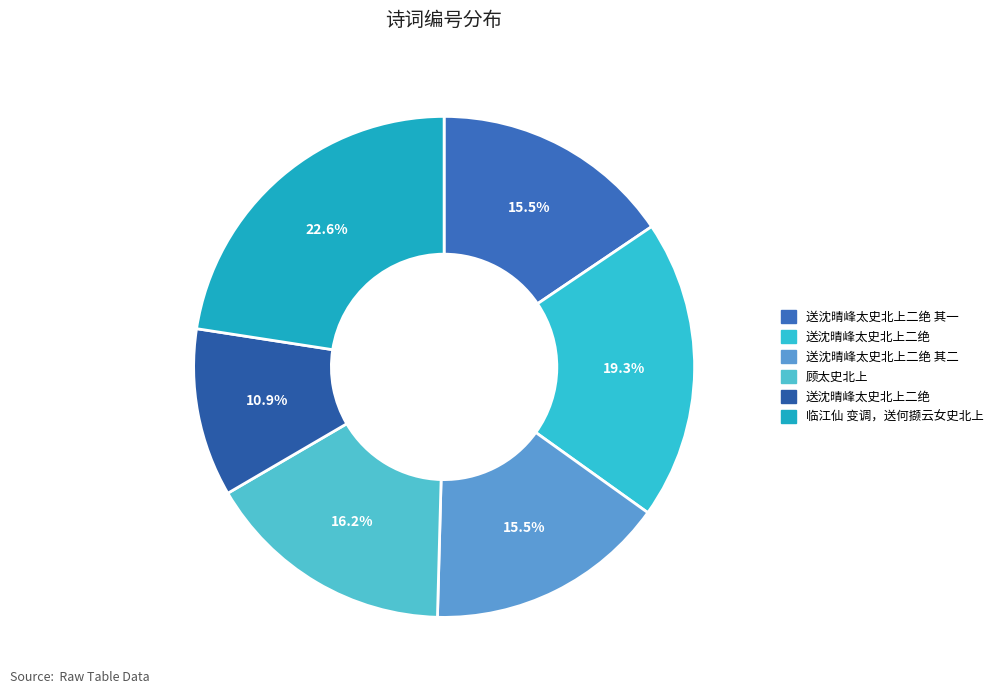

What is the smallest slice in the pie chart?

送沈晴峰太史北上二绝